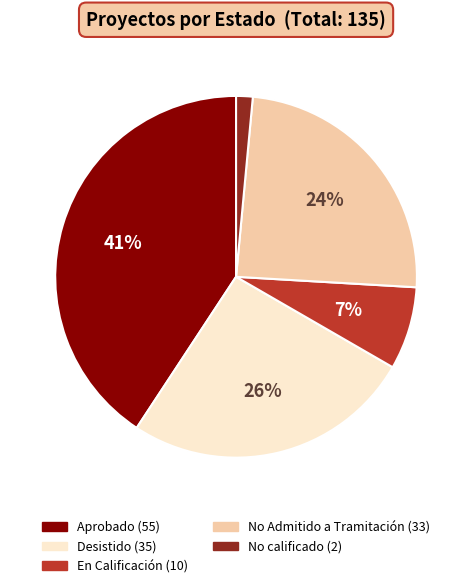

Is it true that Desistido is 38% of the pie?

False